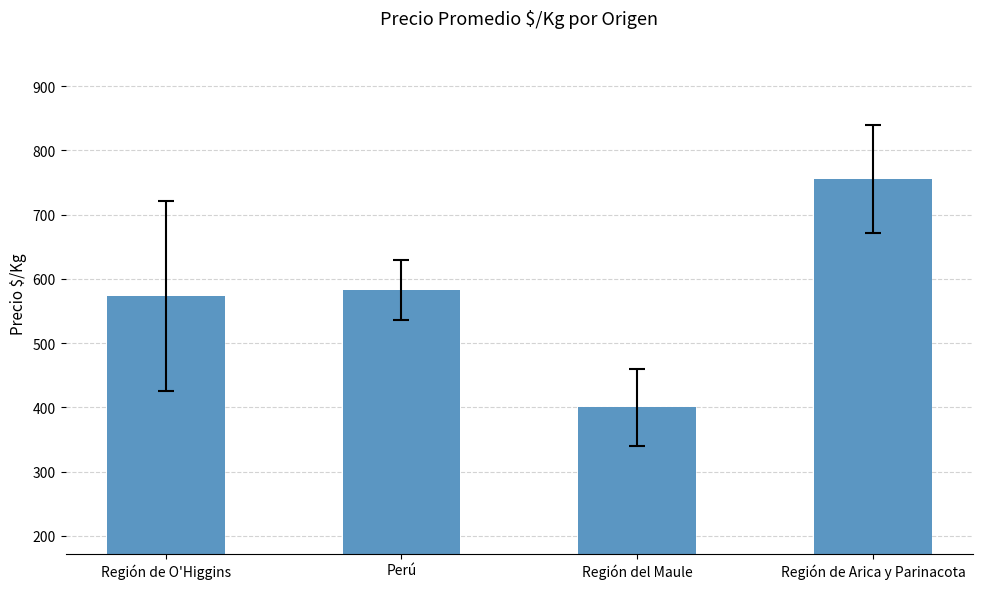

Reading left to right, transcribe all the data shown in this chart.

Región de O'Higgins=573	Perú=583	Región del Maule=400	Región de Arica y Parinacota=756